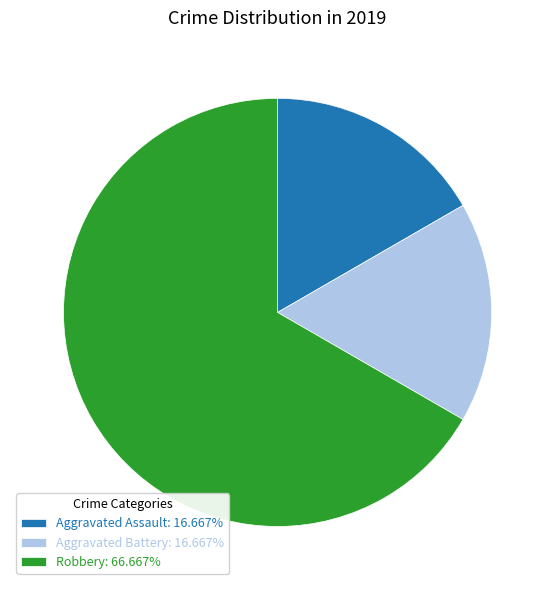

Count the number of slices in the pie.

3